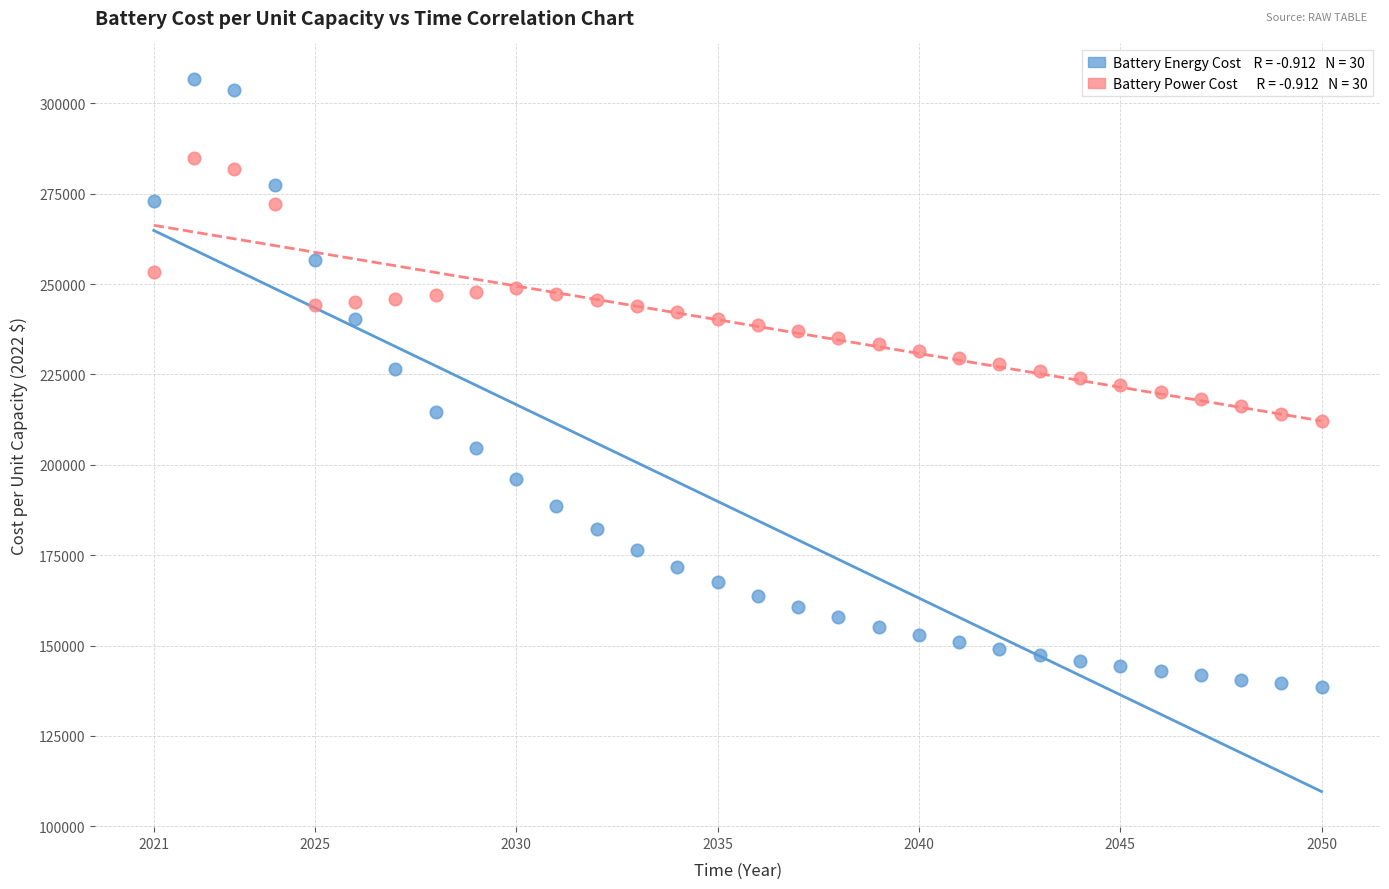

Across all data points, what is the range of Y values (max minus min)?

168207